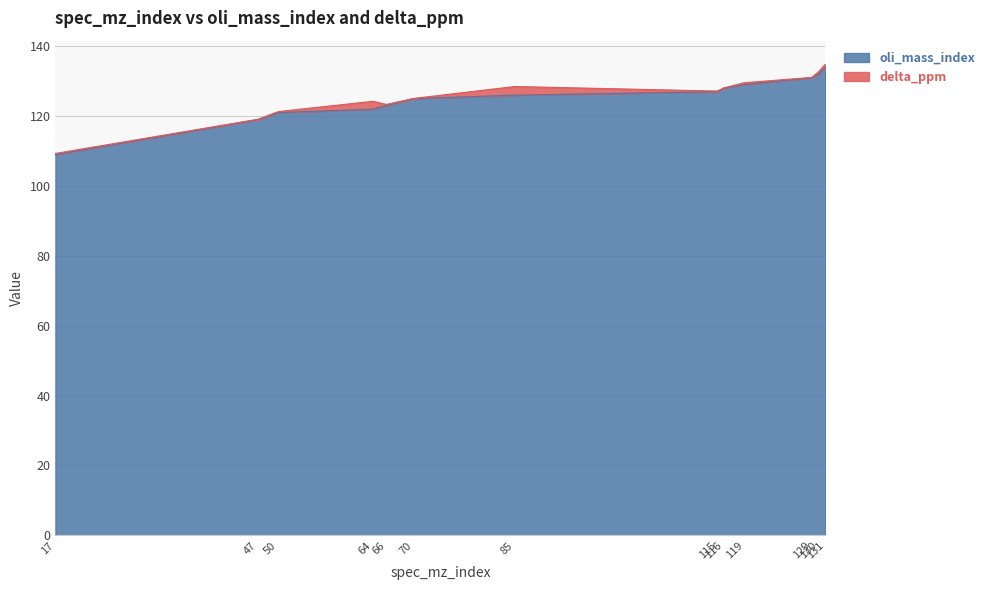

Where is the data nearest to the value 121?

50